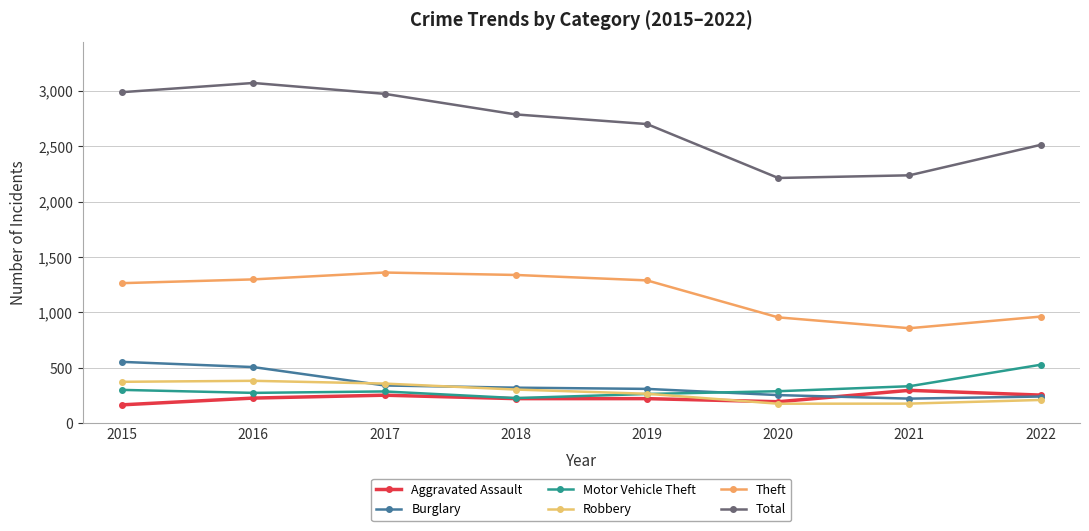

How many lines are shown in the chart?

6